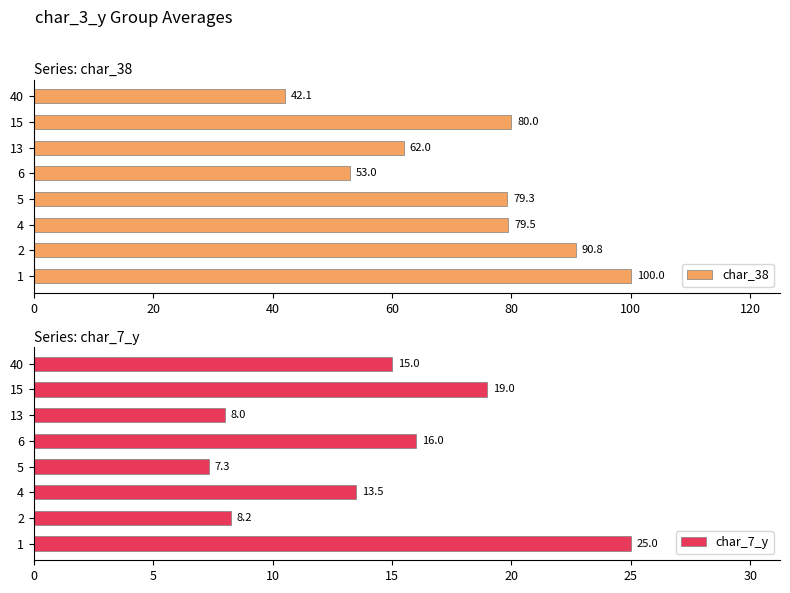

True or false: char_7_y has a value of 19.0 at 15.

True